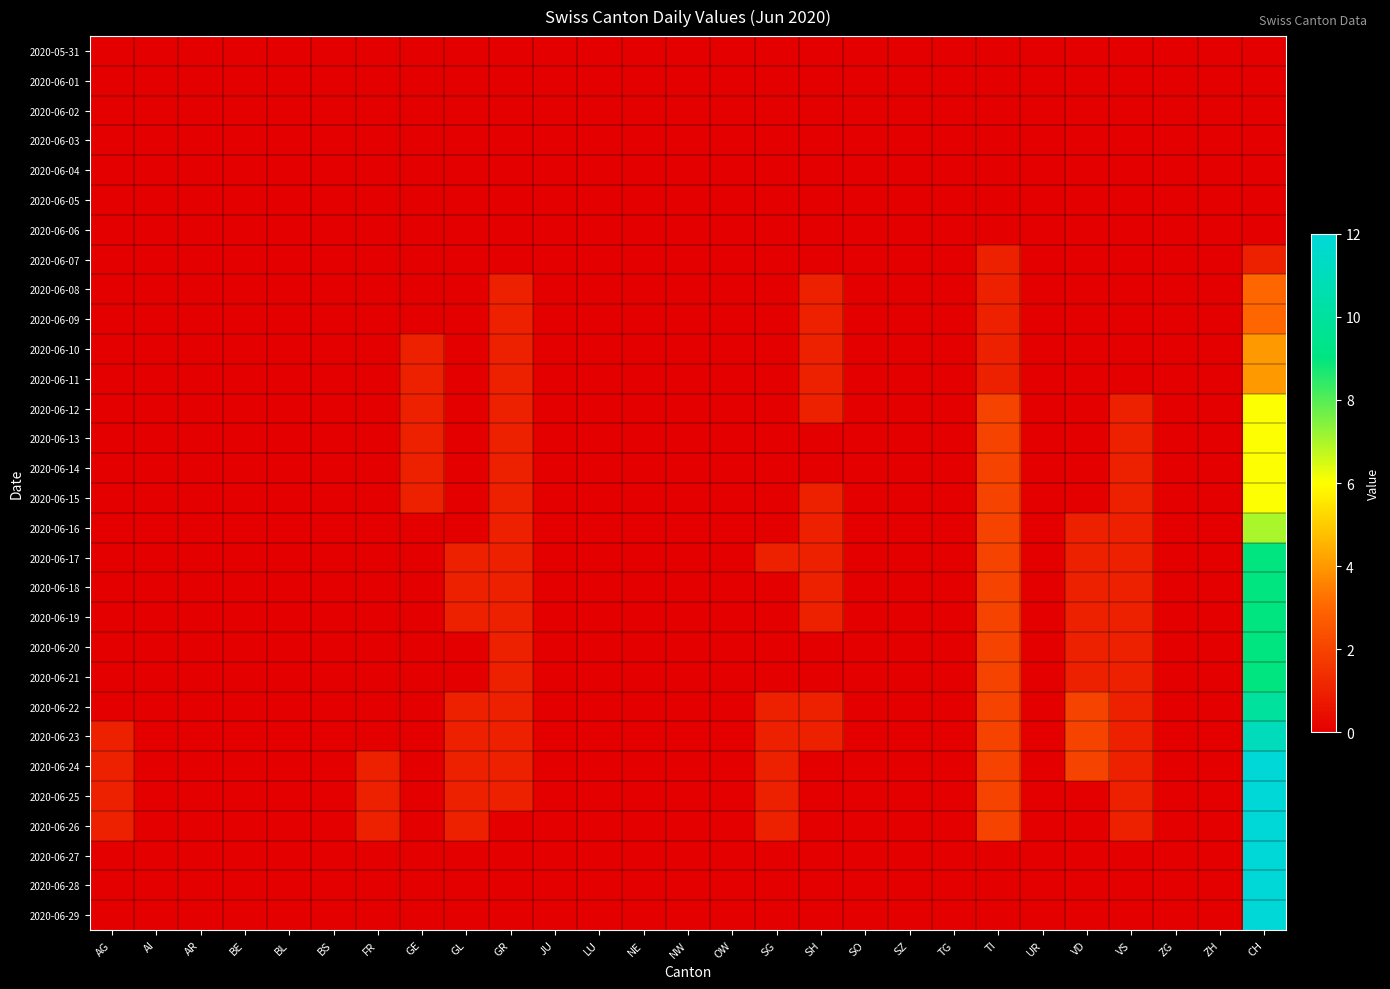

Reading left to right, transcribe all the data shown in this chart.

2020-05-31: AG=0	AI=0	AR=0	BE=0	BL=0	BS=0	FR=0	GE=0	GL=0	GR=0	JU=0	LU=0	NE=0	NW=0	OW=0	SG=0	SH=0	SO=0	SZ=0	TG=0	TI=0	UR=0	VD=0	VS=0	ZG=0	ZH=0	CH=0
2020-06-01: AG=0	AI=0	AR=0	BE=0	BL=0	BS=0	FR=0	GE=0	GL=0	GR=0	JU=0	LU=0	NE=0	NW=0	OW=0	SG=0	SH=0	SO=0	SZ=0	TG=0	TI=0	UR=0	VD=0	VS=0	ZG=0	ZH=0	CH=0
2020-06-02: AG=0	AI=0	AR=0	BE=0	BL=0	BS=0	FR=0	GE=0	GL=0	GR=0	JU=0	LU=0	NE=0	NW=0	OW=0	SG=0	SH=0	SO=0	SZ=0	TG=0	TI=0	UR=0	VD=0	VS=0	ZG=0	ZH=0	CH=0
2020-06-03: AG=0	AI=0	AR=0	BE=0	BL=0	BS=0	FR=0	GE=0	GL=0	GR=0	JU=0	LU=0	NE=0	NW=0	OW=0	SG=0	SH=0	SO=0	SZ=0	TG=0	TI=0	UR=0	VD=0	VS=0	ZG=0	ZH=0	CH=0
2020-06-04: AG=0	AI=0	AR=0	BE=0	BL=0	BS=0	FR=0	GE=0	GL=0	GR=0	JU=0	LU=0	NE=0	NW=0	OW=0	SG=0	SH=0	SO=0	SZ=0	TG=0	TI=0	UR=0	VD=0	VS=0	ZG=0	ZH=0	CH=0
2020-06-05: AG=0	AI=0	AR=0	BE=0	BL=0	BS=0	FR=0	GE=0	GL=0	GR=0	JU=0	LU=0	NE=0	NW=0	OW=0	SG=0	SH=0	SO=0	SZ=0	TG=0	TI=0	UR=0	VD=0	VS=0	ZG=0	ZH=0	CH=0
2020-06-06: AG=0	AI=0	AR=0	BE=0	BL=0	BS=0	FR=0	GE=0	GL=0	GR=0	JU=0	LU=0	NE=0	NW=0	OW=0	SG=0	SH=0	SO=0	SZ=0	TG=0	TI=0	UR=0	VD=0	VS=0	ZG=0	ZH=0	CH=0
2020-06-07: AG=0	AI=0	AR=0	BE=0	BL=0	BS=0	FR=0	GE=0	GL=0	GR=0	JU=0	LU=0	NE=0	NW=0	OW=0	SG=0	SH=0	SO=0	SZ=0	TG=0	TI=1	UR=0	VD=0	VS=0	ZG=0	ZH=0	CH=1
2020-06-08: AG=0	AI=0	AR=0	BE=0	BL=0	BS=0	FR=0	GE=0	GL=0	GR=1	JU=0	LU=0	NE=0	NW=0	OW=0	SG=0	SH=1	SO=0	SZ=0	TG=0	TI=1	UR=0	VD=0	VS=0	ZG=0	ZH=0	CH=3
2020-06-09: AG=0	AI=0	AR=0	BE=0	BL=0	BS=0	FR=0	GE=0	GL=0	GR=1	JU=0	LU=0	NE=0	NW=0	OW=0	SG=0	SH=1	SO=0	SZ=0	TG=0	TI=1	UR=0	VD=0	VS=0	ZG=0	ZH=0	CH=3
2020-06-10: AG=0	AI=0	AR=0	BE=0	BL=0	BS=0	FR=0	GE=1	GL=0	GR=1	JU=0	LU=0	NE=0	NW=0	OW=0	SG=0	SH=1	SO=0	SZ=0	TG=0	TI=1	UR=0	VD=0	VS=0	ZG=0	ZH=0	CH=4
2020-06-11: AG=0	AI=0	AR=0	BE=0	BL=0	BS=0	FR=0	GE=1	GL=0	GR=1	JU=0	LU=0	NE=0	NW=0	OW=0	SG=0	SH=1	SO=0	SZ=0	TG=0	TI=1	UR=0	VD=0	VS=0	ZG=0	ZH=0	CH=4
2020-06-12: AG=0	AI=0	AR=0	BE=0	BL=0	BS=0	FR=0	GE=1	GL=0	GR=1	JU=0	LU=0	NE=0	NW=0	OW=0	SG=0	SH=1	SO=0	SZ=0	TG=0	TI=2	UR=0	VD=0	VS=1	ZG=0	ZH=0	CH=6
2020-06-13: AG=0	AI=0	AR=0	BE=0	BL=0	BS=0	FR=0	GE=1	GL=0	GR=1	JU=0	LU=0	NE=0	NW=0	OW=0	SG=0	SH=0	SO=0	SZ=0	TG=0	TI=2	UR=0	VD=0	VS=1	ZG=0	ZH=0	CH=6
2020-06-14: AG=0	AI=0	AR=0	BE=0	BL=0	BS=0	FR=0	GE=1	GL=0	GR=1	JU=0	LU=0	NE=0	NW=0	OW=0	SG=0	SH=0	SO=0	SZ=0	TG=0	TI=2	UR=0	VD=0	VS=1	ZG=0	ZH=0	CH=6
2020-06-15: AG=0	AI=0	AR=0	BE=0	BL=0	BS=0	FR=0	GE=1	GL=0	GR=1	JU=0	LU=0	NE=0	NW=0	OW=0	SG=0	SH=1	SO=0	SZ=0	TG=0	TI=2	UR=0	VD=0	VS=1	ZG=0	ZH=0	CH=6
2020-06-16: AG=0	AI=0	AR=0	BE=0	BL=0	BS=0	FR=0	GE=0	GL=0	GR=1	JU=0	LU=0	NE=0	NW=0	OW=0	SG=0	SH=1	SO=0	SZ=0	TG=0	TI=2	UR=0	VD=1	VS=1	ZG=0	ZH=0	CH=7
2020-06-17: AG=0	AI=0	AR=0	BE=0	BL=0	BS=0	FR=0	GE=0	GL=1	GR=1	JU=0	LU=0	NE=0	NW=0	OW=0	SG=1	SH=1	SO=0	SZ=0	TG=0	TI=2	UR=0	VD=1	VS=1	ZG=0	ZH=0	CH=9
2020-06-18: AG=0	AI=0	AR=0	BE=0	BL=0	BS=0	FR=0	GE=0	GL=1	GR=1	JU=0	LU=0	NE=0	NW=0	OW=0	SG=0	SH=1	SO=0	SZ=0	TG=0	TI=2	UR=0	VD=1	VS=1	ZG=0	ZH=0	CH=9
2020-06-19: AG=0	AI=0	AR=0	BE=0	BL=0	BS=0	FR=0	GE=0	GL=1	GR=1	JU=0	LU=0	NE=0	NW=0	OW=0	SG=0	SH=1	SO=0	SZ=0	TG=0	TI=2	UR=0	VD=1	VS=1	ZG=0	ZH=0	CH=9
2020-06-20: AG=0	AI=0	AR=0	BE=0	BL=0	BS=0	FR=0	GE=0	GL=0	GR=1	JU=0	LU=0	NE=0	NW=0	OW=0	SG=0	SH=0	SO=0	SZ=0	TG=0	TI=2	UR=0	VD=1	VS=1	ZG=0	ZH=0	CH=9
2020-06-21: AG=0	AI=0	AR=0	BE=0	BL=0	BS=0	FR=0	GE=0	GL=0	GR=1	JU=0	LU=0	NE=0	NW=0	OW=0	SG=0	SH=0	SO=0	SZ=0	TG=0	TI=2	UR=0	VD=1	VS=1	ZG=0	ZH=0	CH=9
2020-06-22: AG=0	AI=0	AR=0	BE=0	BL=0	BS=0	FR=0	GE=0	GL=1	GR=1	JU=0	LU=0	NE=0	NW=0	OW=0	SG=1	SH=1	SO=0	SZ=0	TG=0	TI=2	UR=0	VD=2	VS=1	ZG=0	ZH=0	CH=10
2020-06-23: AG=1	AI=0	AR=0	BE=0	BL=0	BS=0	FR=0	GE=0	GL=1	GR=1	JU=0	LU=0	NE=0	NW=0	OW=0	SG=1	SH=1	SO=0	SZ=0	TG=0	TI=2	UR=0	VD=2	VS=1	ZG=0	ZH=0	CH=11
2020-06-24: AG=1	AI=0	AR=0	BE=0	BL=0	BS=0	FR=1	GE=0	GL=1	GR=1	JU=0	LU=0	NE=0	NW=0	OW=0	SG=1	SH=0	SO=0	SZ=0	TG=0	TI=2	UR=0	VD=2	VS=1	ZG=0	ZH=0	CH=12
2020-06-25: AG=1	AI=0	AR=0	BE=0	BL=0	BS=0	FR=1	GE=0	GL=1	GR=1	JU=0	LU=0	NE=0	NW=0	OW=0	SG=1	SH=0	SO=0	SZ=0	TG=0	TI=2	UR=0	VD=0	VS=1	ZG=0	ZH=0	CH=12
2020-06-26: AG=1	AI=0	AR=0	BE=0	BL=0	BS=0	FR=1	GE=0	GL=1	GR=0	JU=0	LU=0	NE=0	NW=0	OW=0	SG=1	SH=0	SO=0	SZ=0	TG=0	TI=2	UR=0	VD=0	VS=1	ZG=0	ZH=0	CH=12
2020-06-27: AG=0	AI=0	AR=0	BE=0	BL=0	BS=0	FR=0	GE=0	GL=0	GR=0	JU=0	LU=0	NE=0	NW=0	OW=0	SG=0	SH=0	SO=0	SZ=0	TG=0	TI=0	UR=0	VD=0	VS=0	ZG=0	ZH=0	CH=12
2020-06-28: AG=0	AI=0	AR=0	BE=0	BL=0	BS=0	FR=0	GE=0	GL=0	GR=0	JU=0	LU=0	NE=0	NW=0	OW=0	SG=0	SH=0	SO=0	SZ=0	TG=0	TI=0	UR=0	VD=0	VS=0	ZG=0	ZH=0	CH=12
2020-06-29: AG=0	AI=0	AR=0	BE=0	BL=0	BS=0	FR=0	GE=0	GL=0	GR=0	JU=0	LU=0	NE=0	NW=0	OW=0	SG=0	SH=0	SO=0	SZ=0	TG=0	TI=0	UR=0	VD=0	VS=0	ZG=0	ZH=0	CH=12